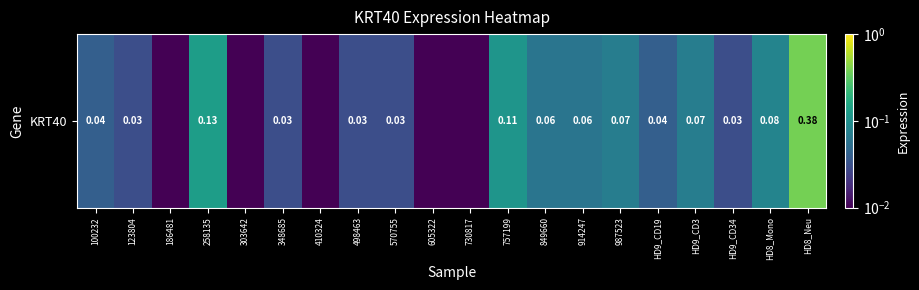

Reading left to right, extract all data points from this chart.

100232=0.0	123804=0.0	186481=0.0	258135=0.1	303642=0.0	348685=0.0	410324=0.0	498463=0.0	570755=0.0	605322=0.0	730817=0.0	757199=0.1	849660=0.1	914247=0.1	987523=0.1	HD9_CD19=0.0	HD9_CD3=0.1	HD9_CD34=0.0	HD8_Mono=0.1	HD8_Neu=0.4